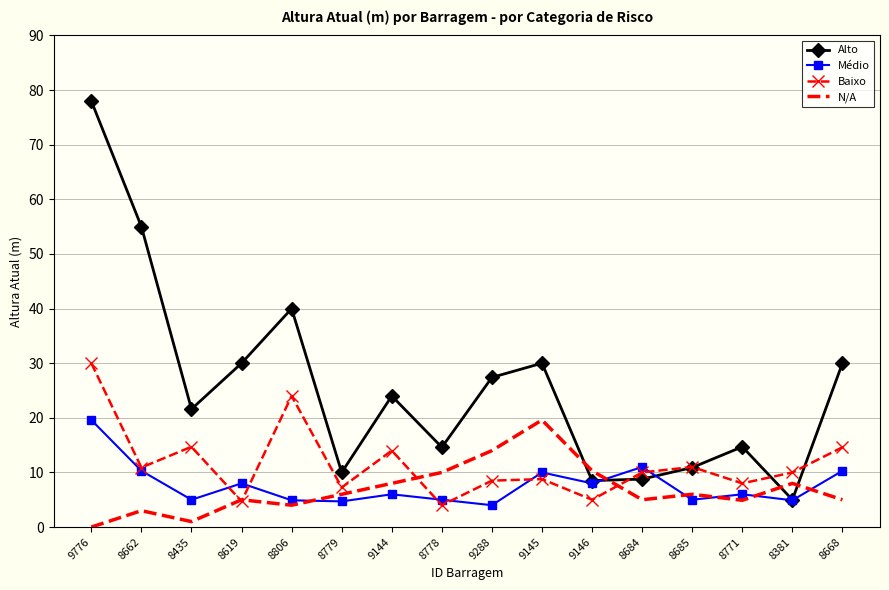

Between 8778 and 8668, which series saw the biggest shift?

Alto